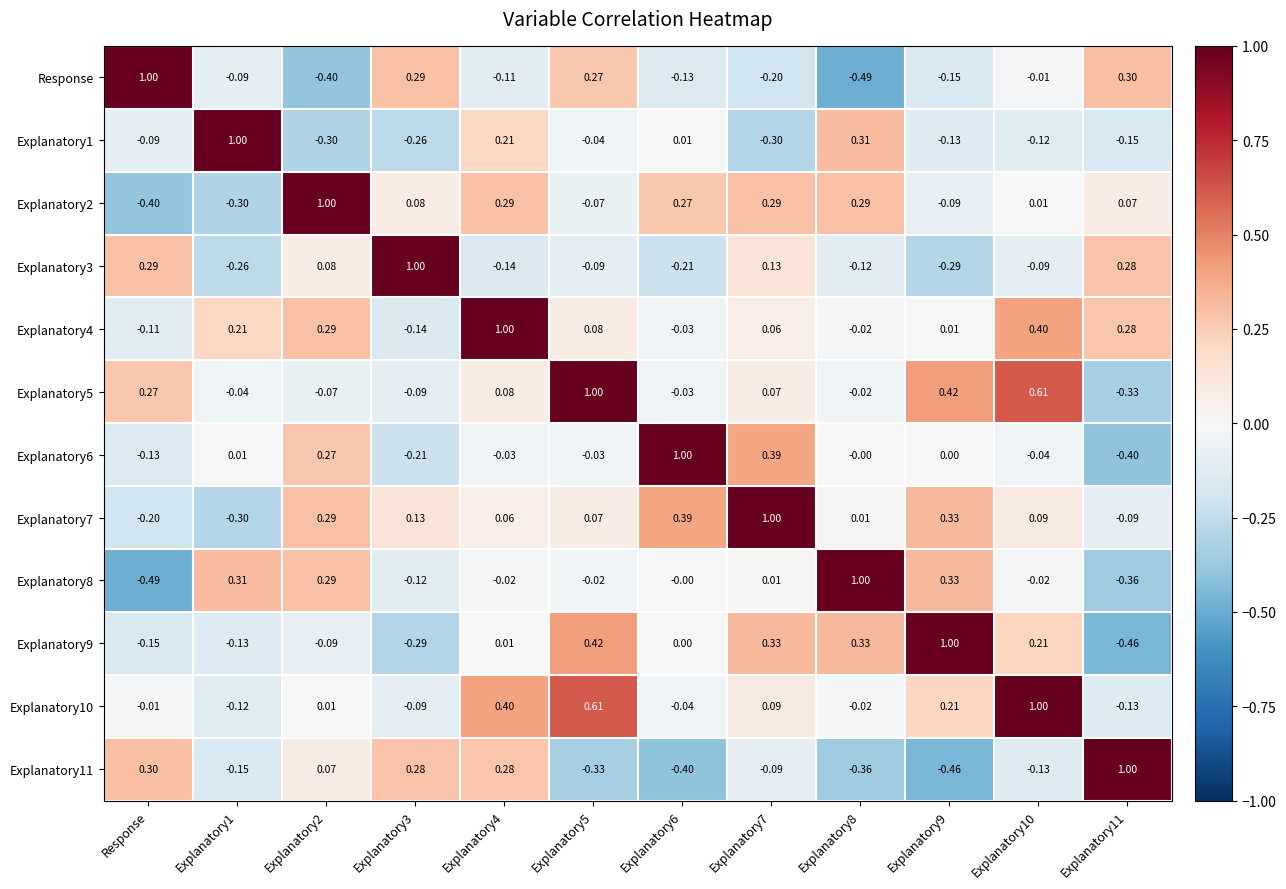

At which label does Explanatory11 first exceed 0?

Response